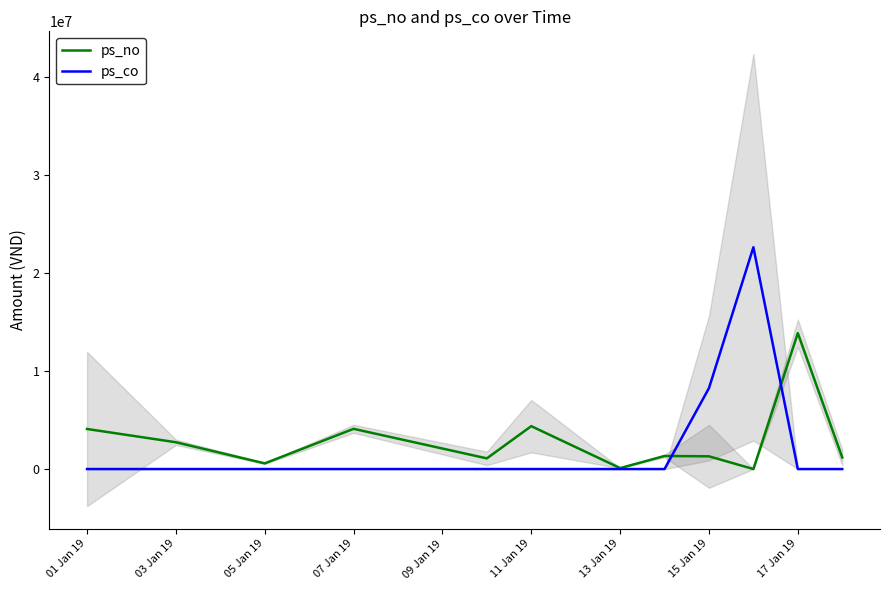

Where does the ps_no series first go above 1332265?

01 Jan 19